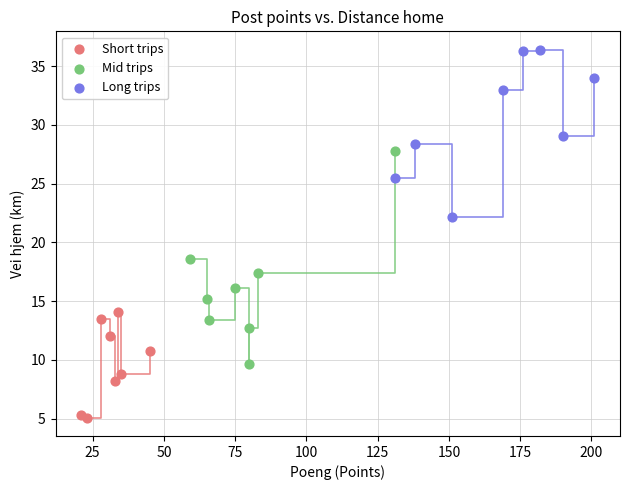

Which series reaches the maximum Y coordinate?

Long trips